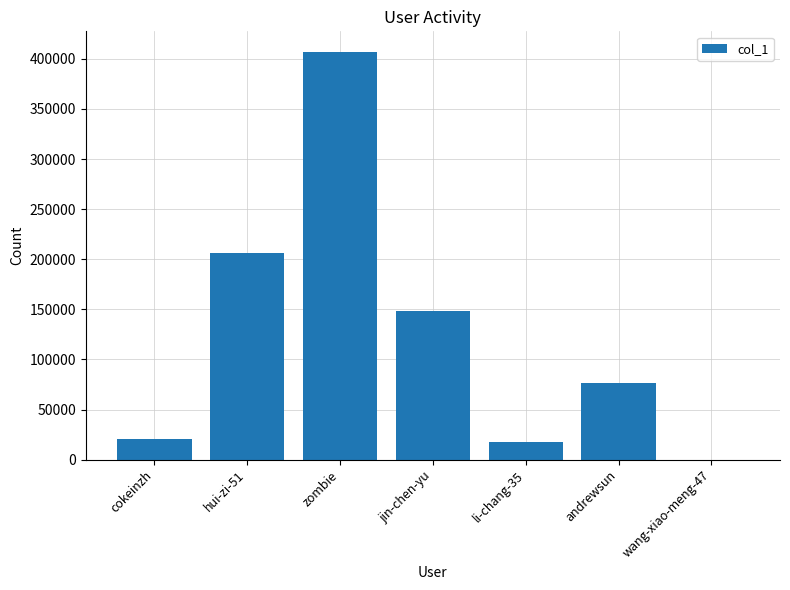

What is the change in value from cokeinzh to zombie?

+386829